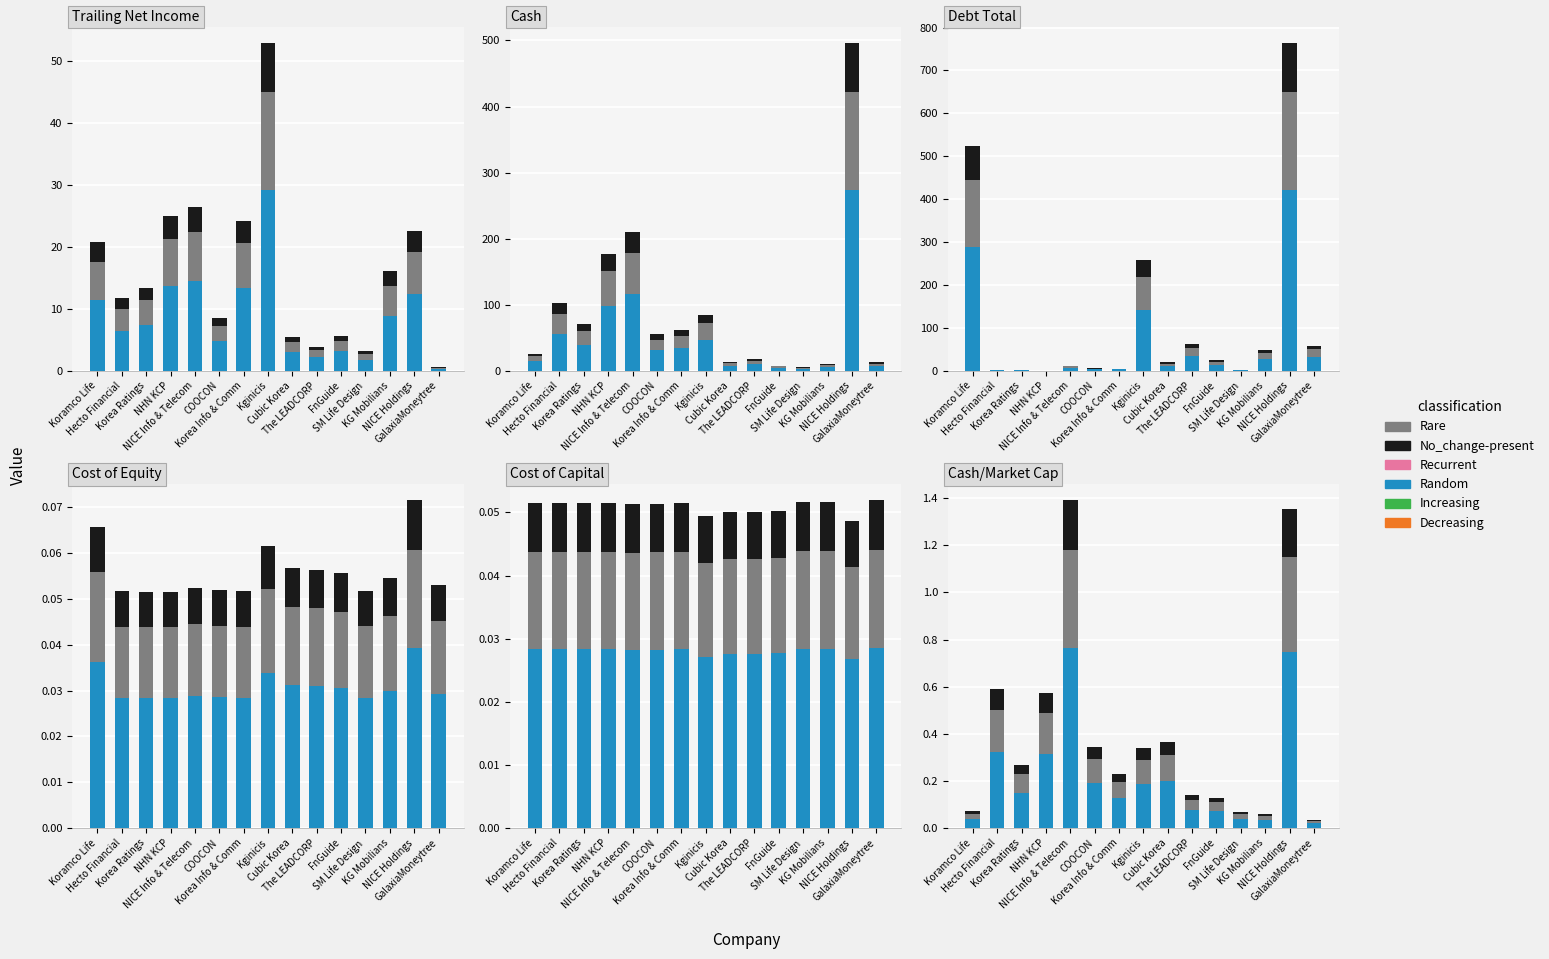

Is the value of Rare at Korea Info & Comm greater than the value of No_change-present at FnGuide?

Yes